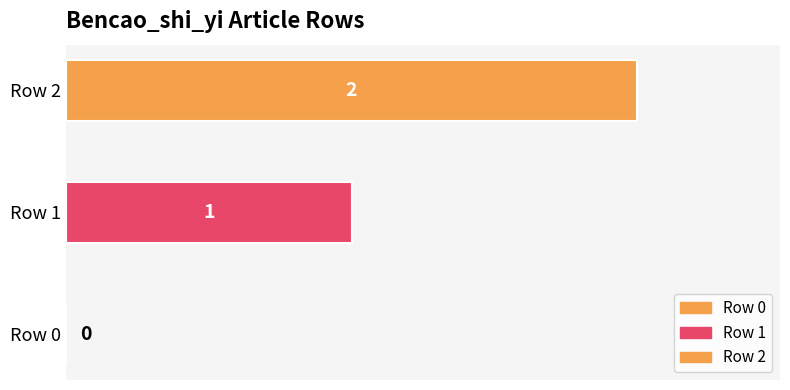

Between Row 1 and Row 0, which is larger?

Row 1